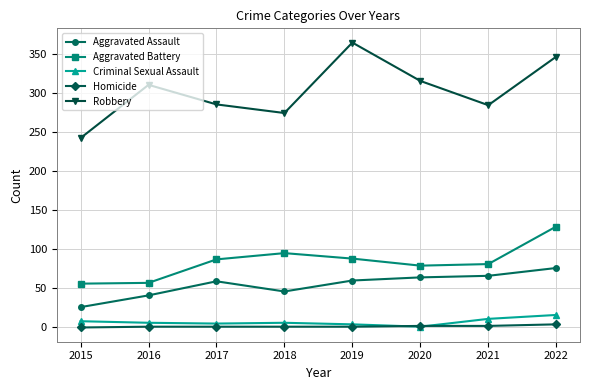

Which category has the highest value in the Criminal Sexual Assault series?

2022